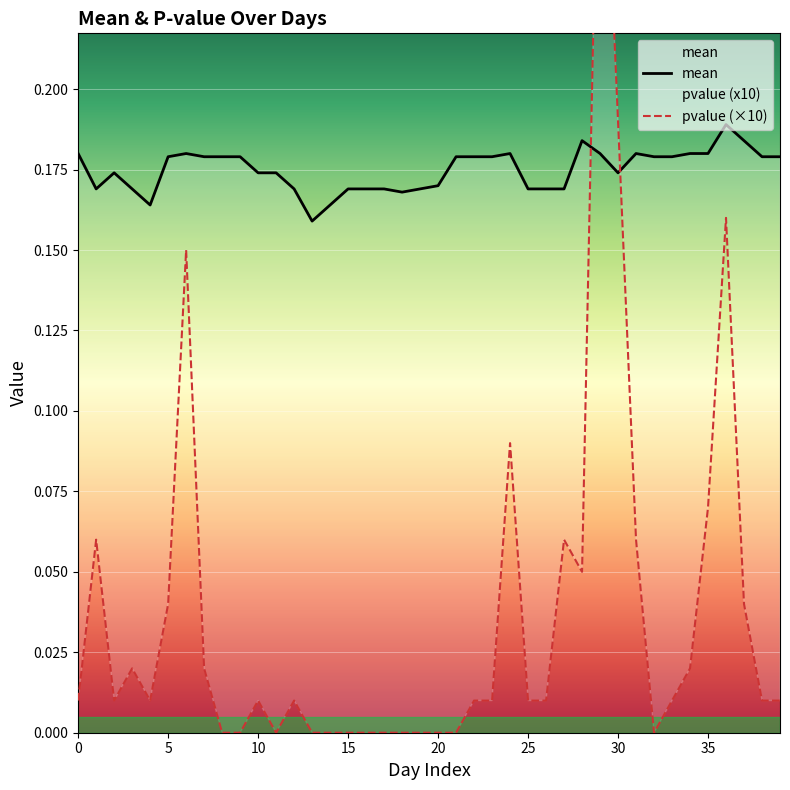

The value of pvalue (×10) at 32 is 0.0. True or false?

True